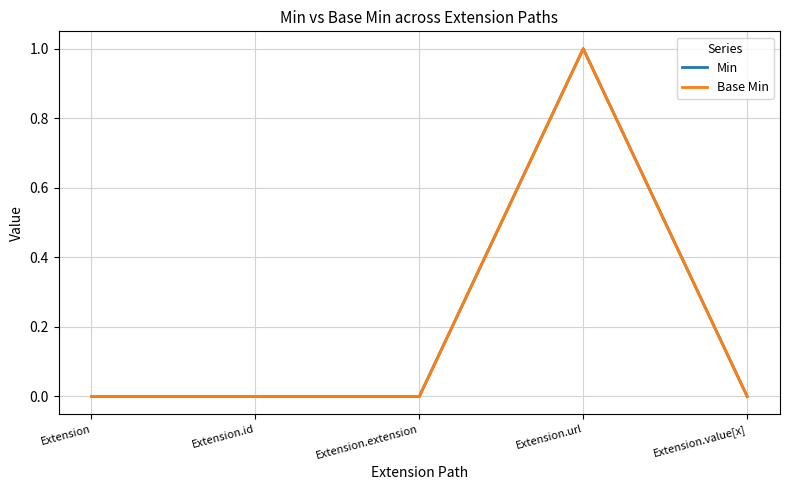

True or false: Min has a value of 0 at Extension.extension.

True